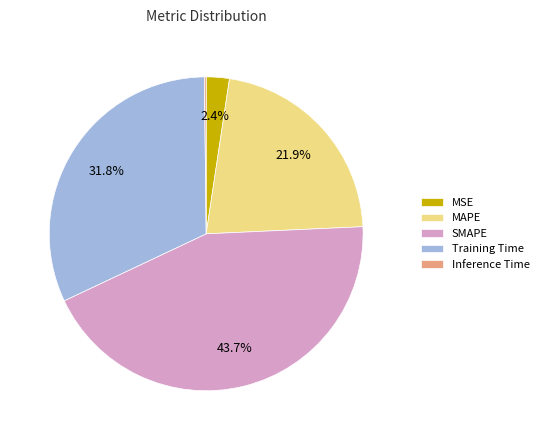

Is there a majority slice in this chart?

No